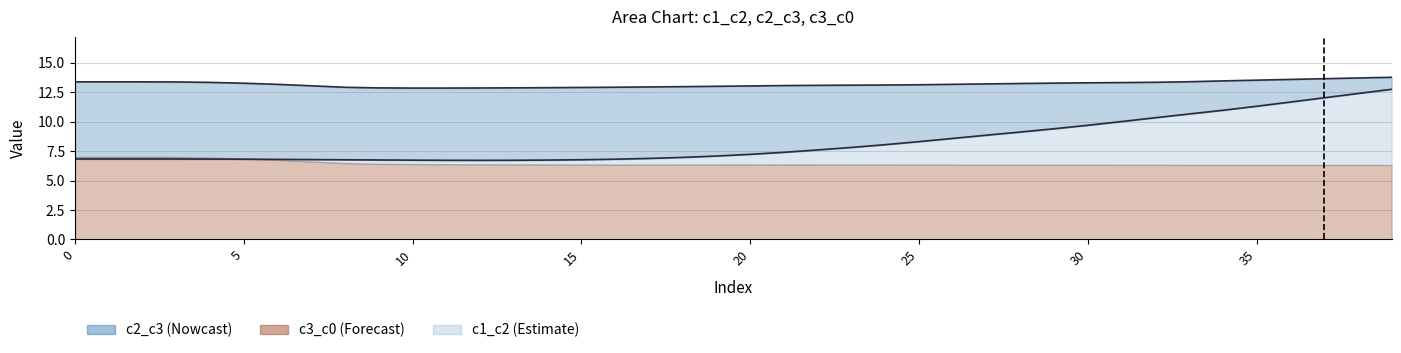

What is the sum of the c2_c3 values at 28 and 18?

26.2